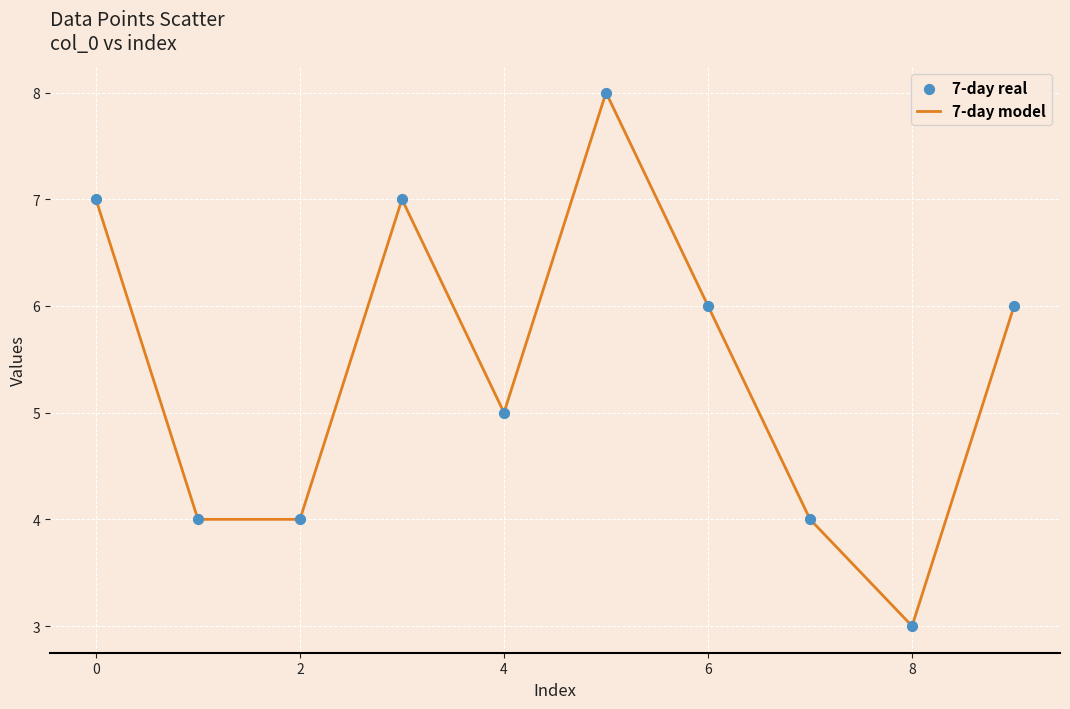

What is the greatest value displayed?

8